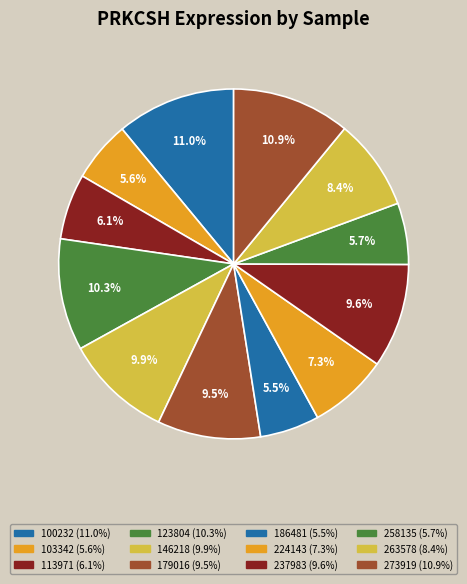

Do 103342 and 273919 together represent more than half of the pie?

No